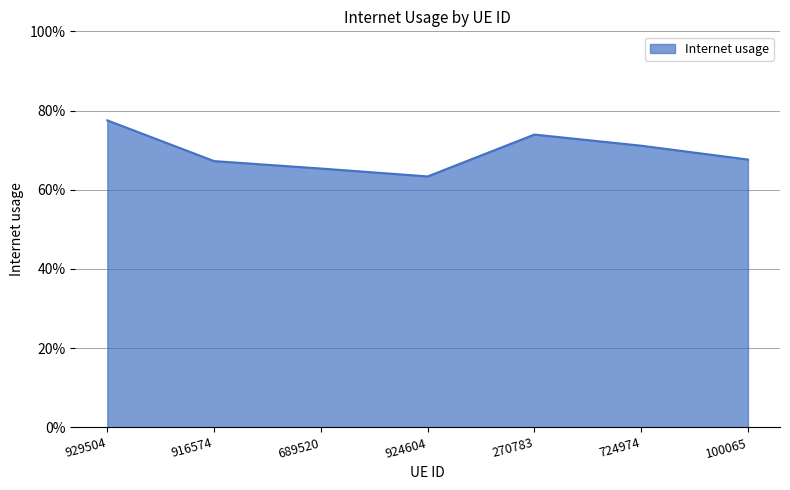

Does the chart have visible grid lines?

Yes